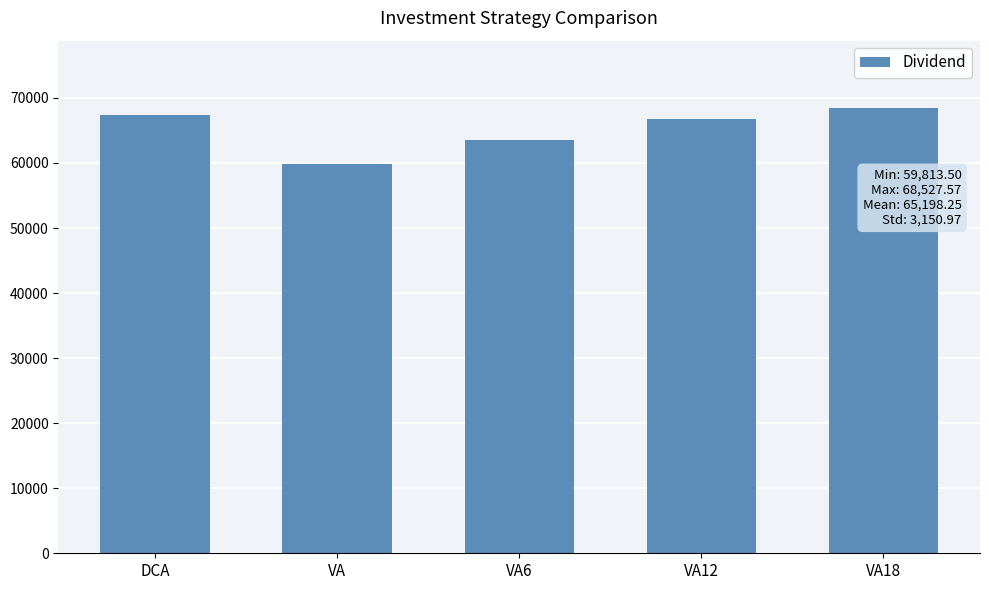

What is the average value?

65198.2